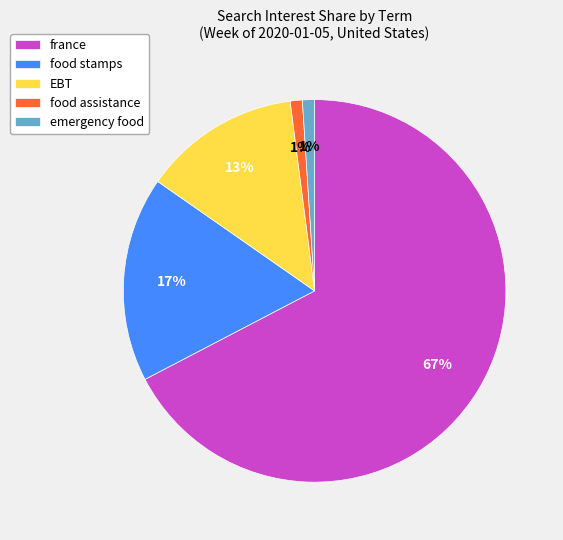

How many segments does this pie chart have?

5